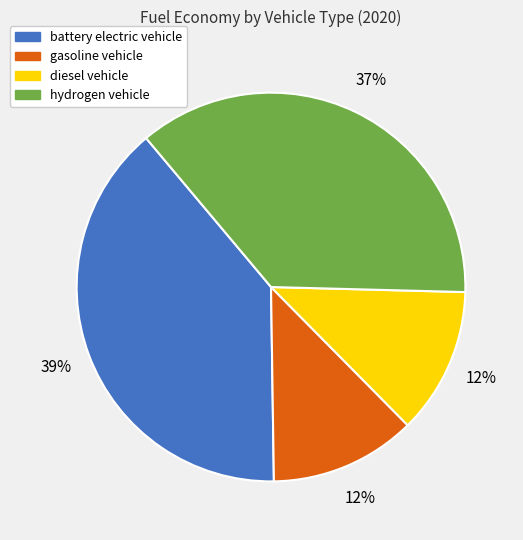

Which has a higher value, hydrogen vehicle or gasoline vehicle?

hydrogen vehicle